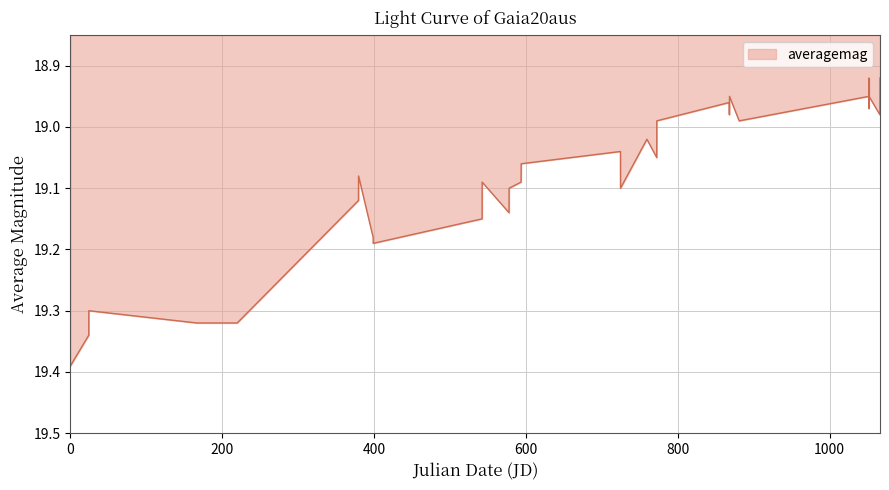

What is the difference between the maximum and minimum values?

0.5